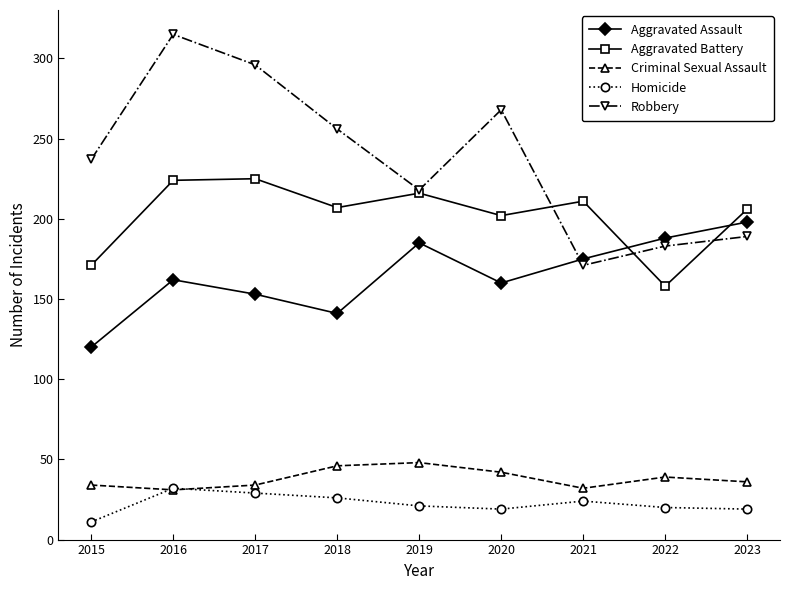

At how many categories does at least one series exceed 281?

2